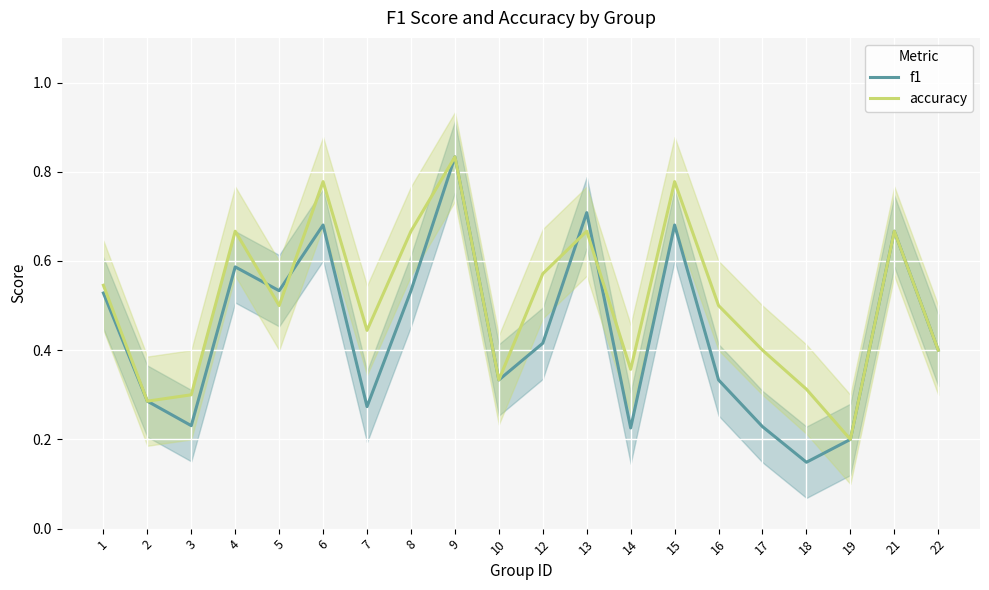

How many lines are shown in the chart?

2